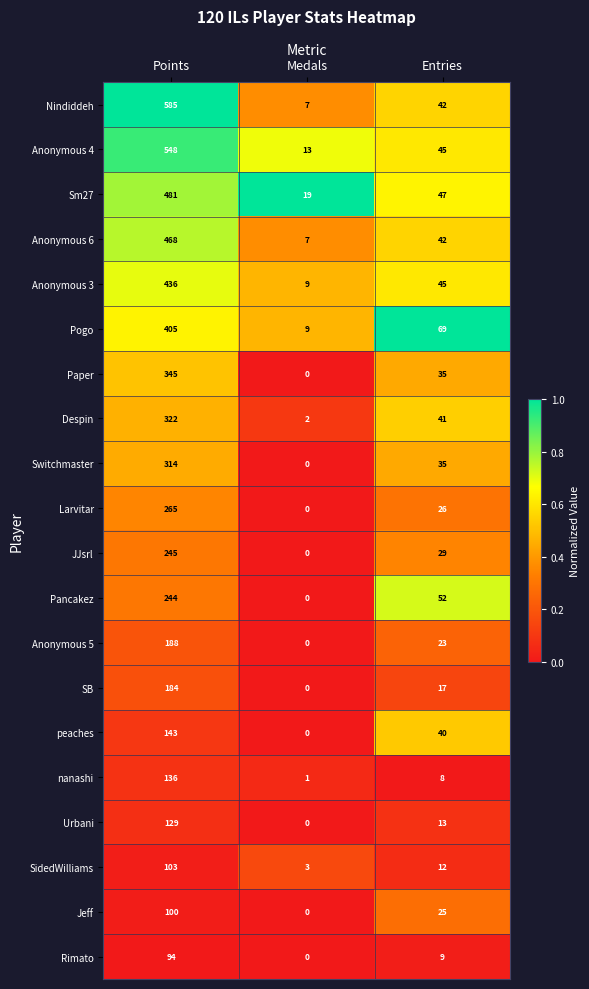

What is the highest value of the nanashi series?

136